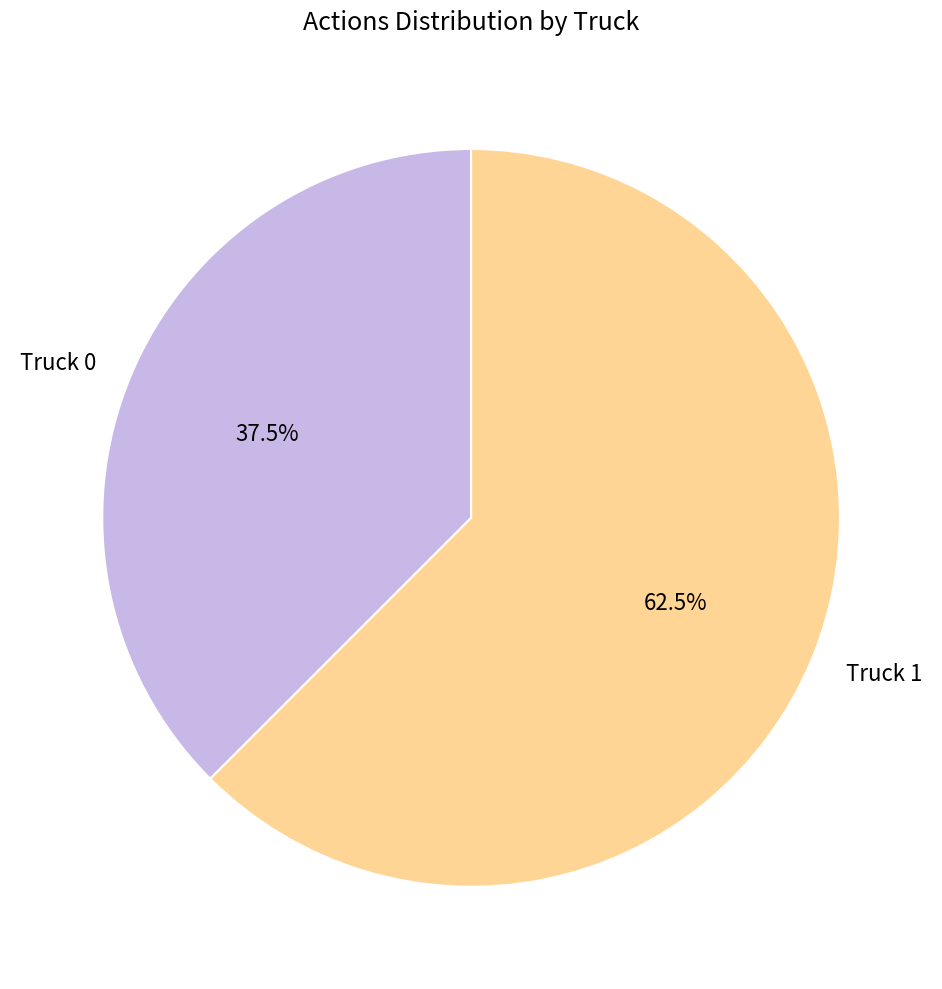

Rank the categories by value from lowest to highest.

Truck 0, Truck 1